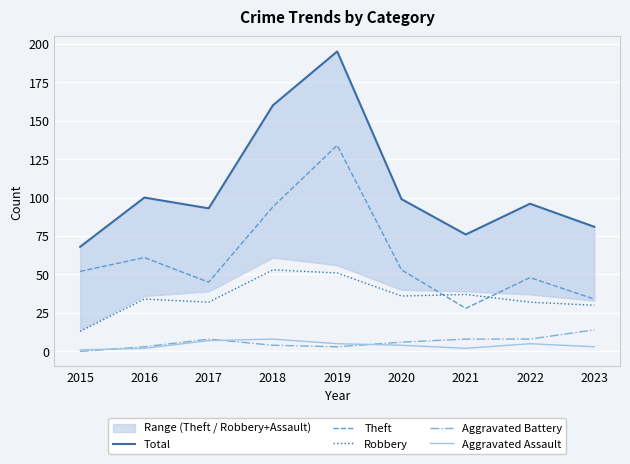

The value of Total at 2015 is 96. True or false?

False